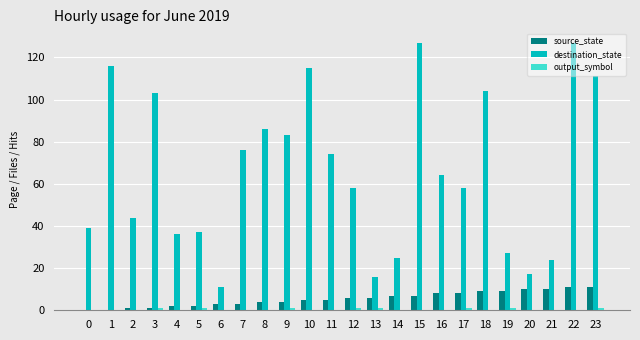

The source_state series shows 4 at 21. True or false?

False